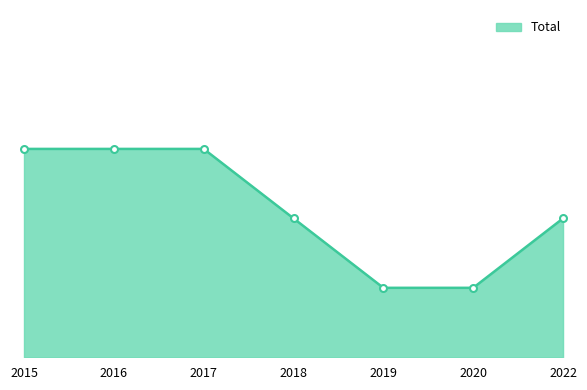

What is the difference between the maximum and minimum values?

2